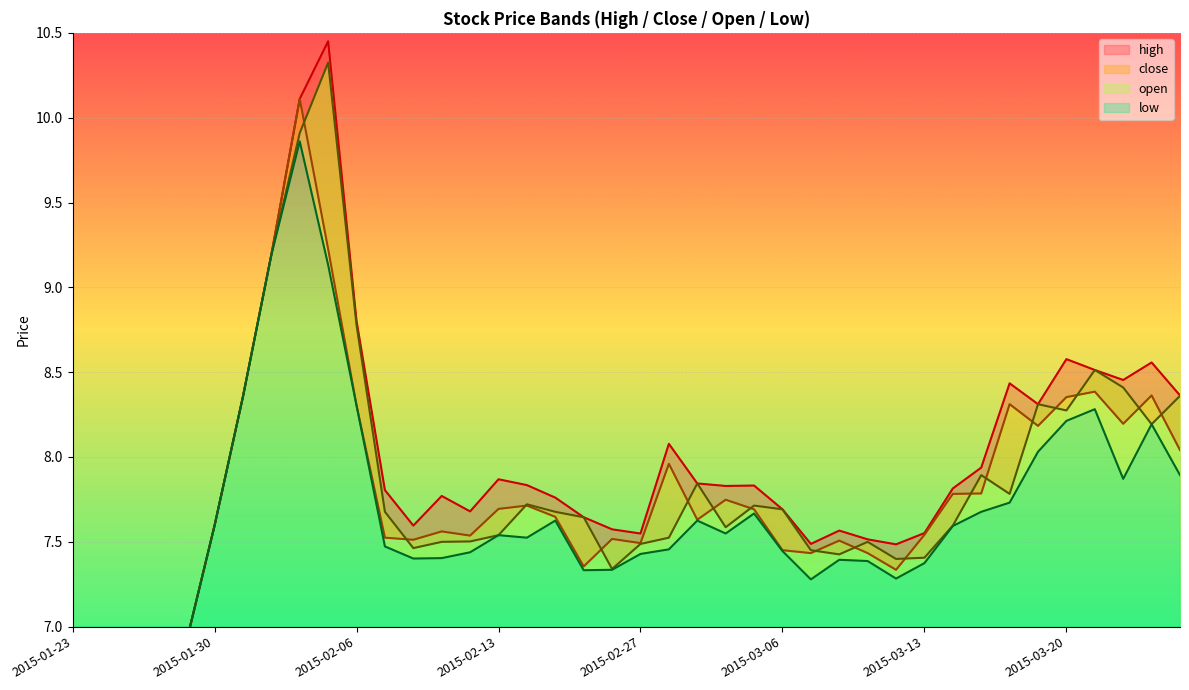

At which category is the sum across all series the highest?

2015-02-04